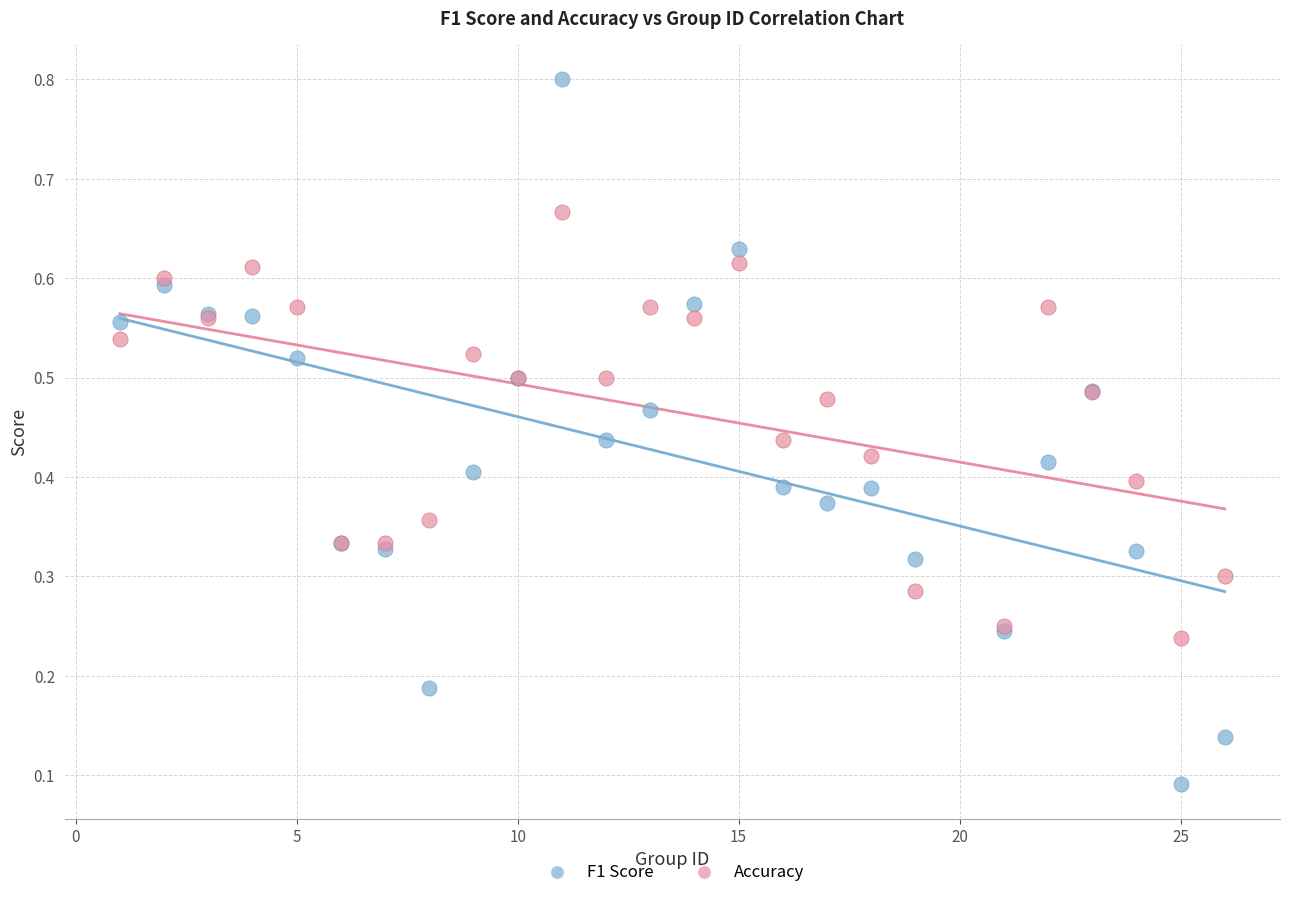

Which series contains the highest Y value?

F1 Score